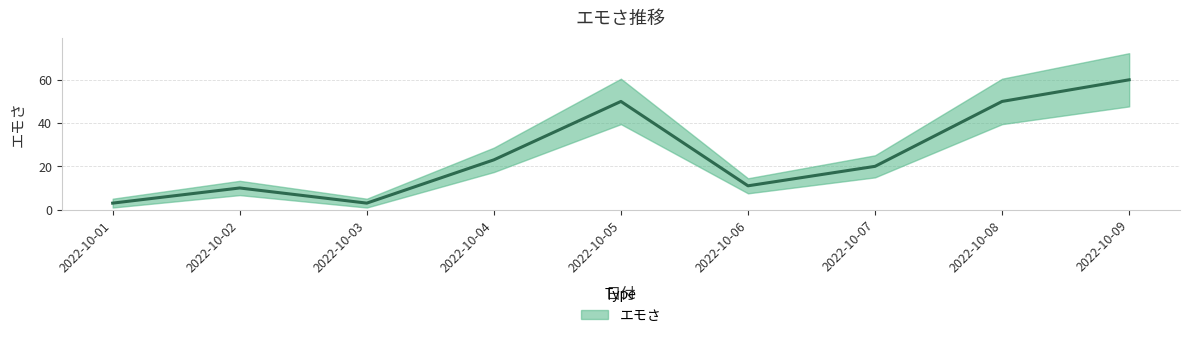

What is the ratio of the value at 2022-10-02 to the value at 2022-10-03?

3.3